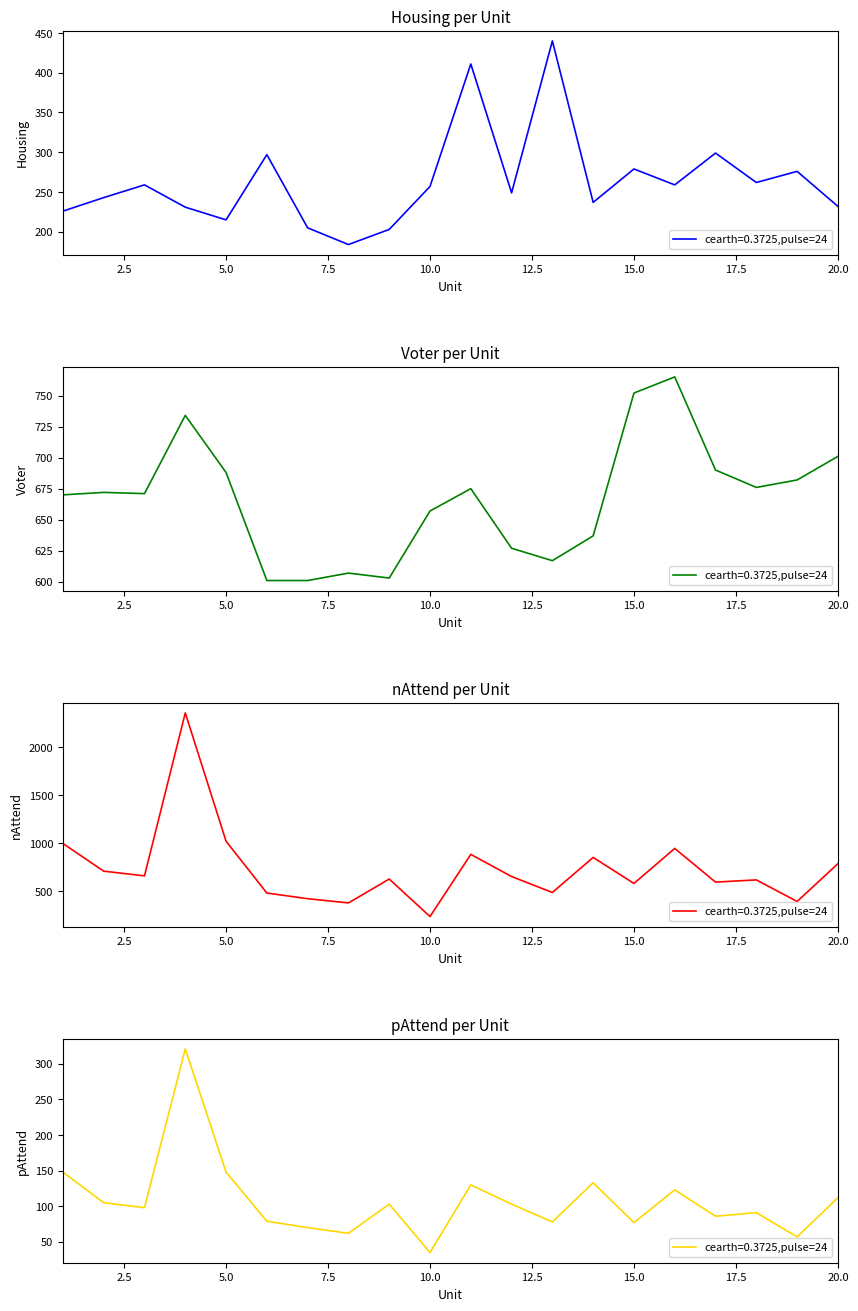

What is the value of the pAttend point at the 7th from the left?

70